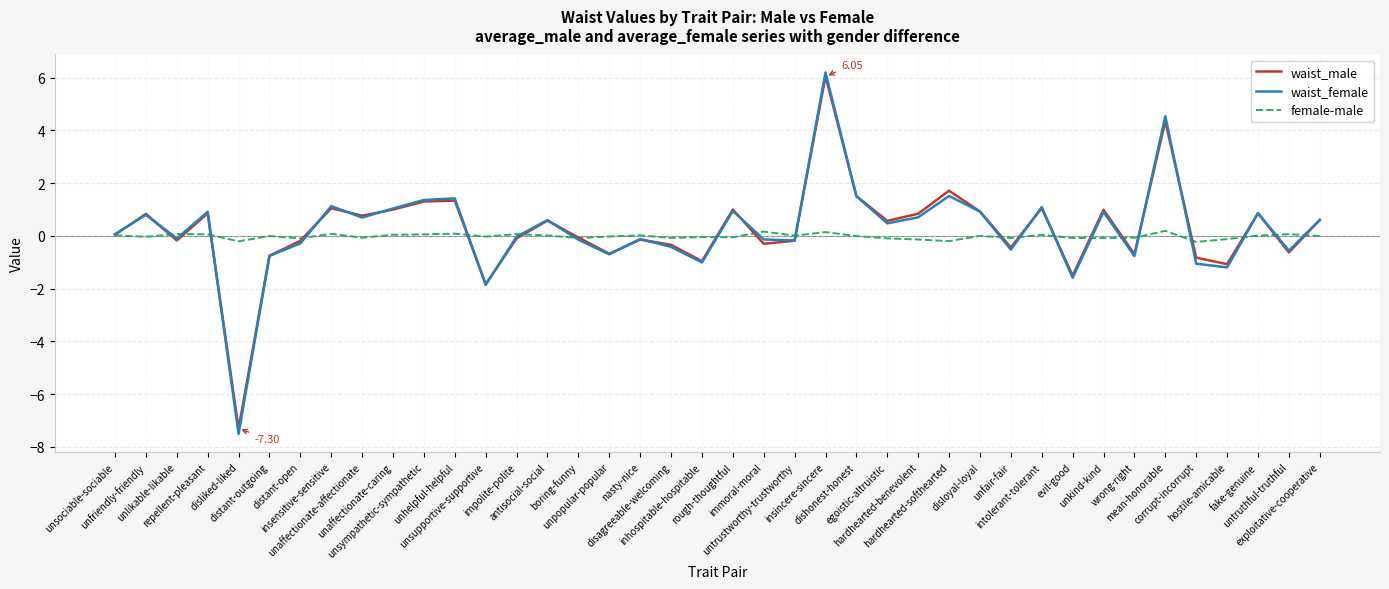

What is the greatest value displayed?

6.2